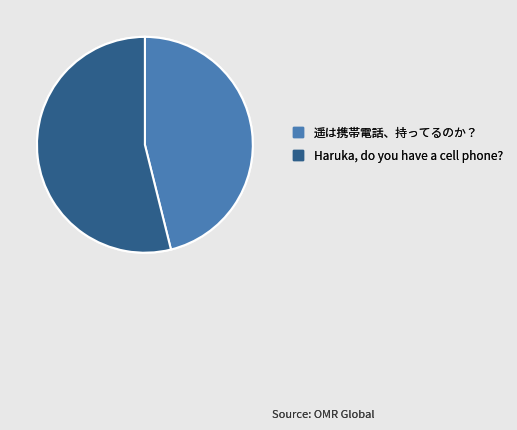

Count the number of slices in the pie.

2